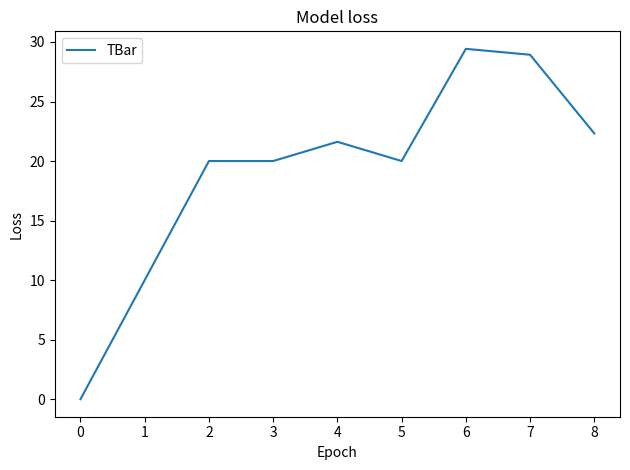

Read the value at 0.

0.0